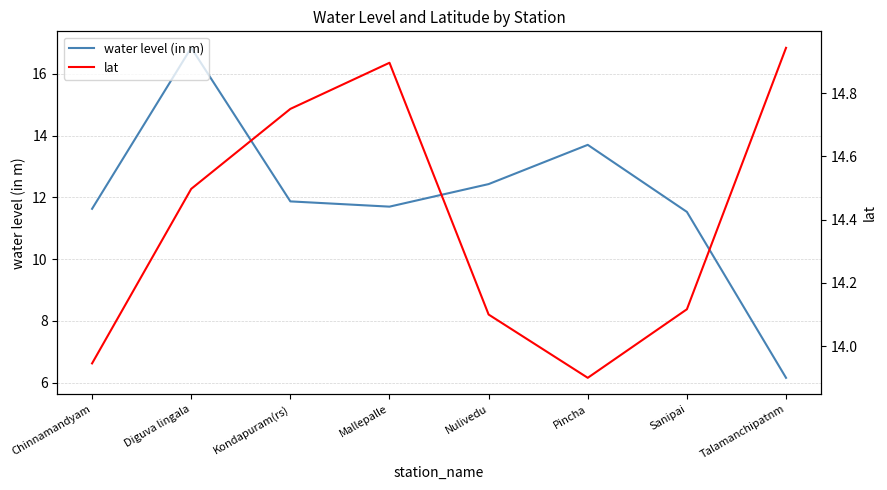

Does the chart display data point markers on the line(s)?

No